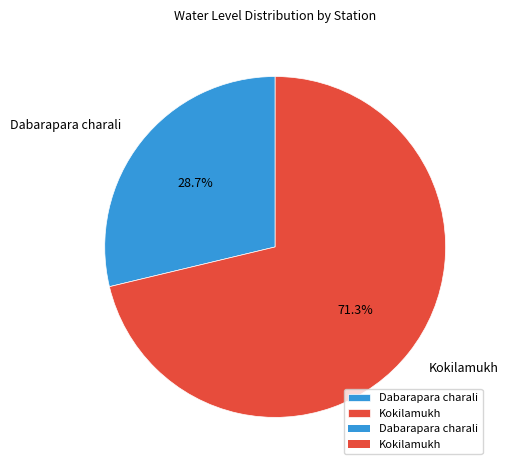

Between Kokilamukh and Dabarapara charali, which is larger?

Kokilamukh